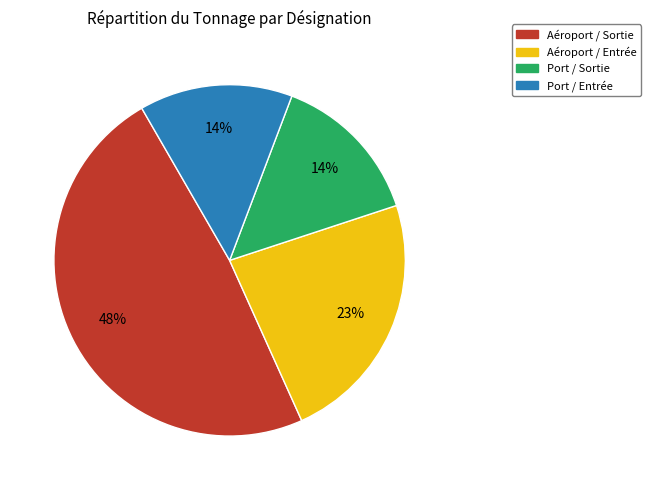

To the nearest percent, what portion does Port / Sortie represent?

14%